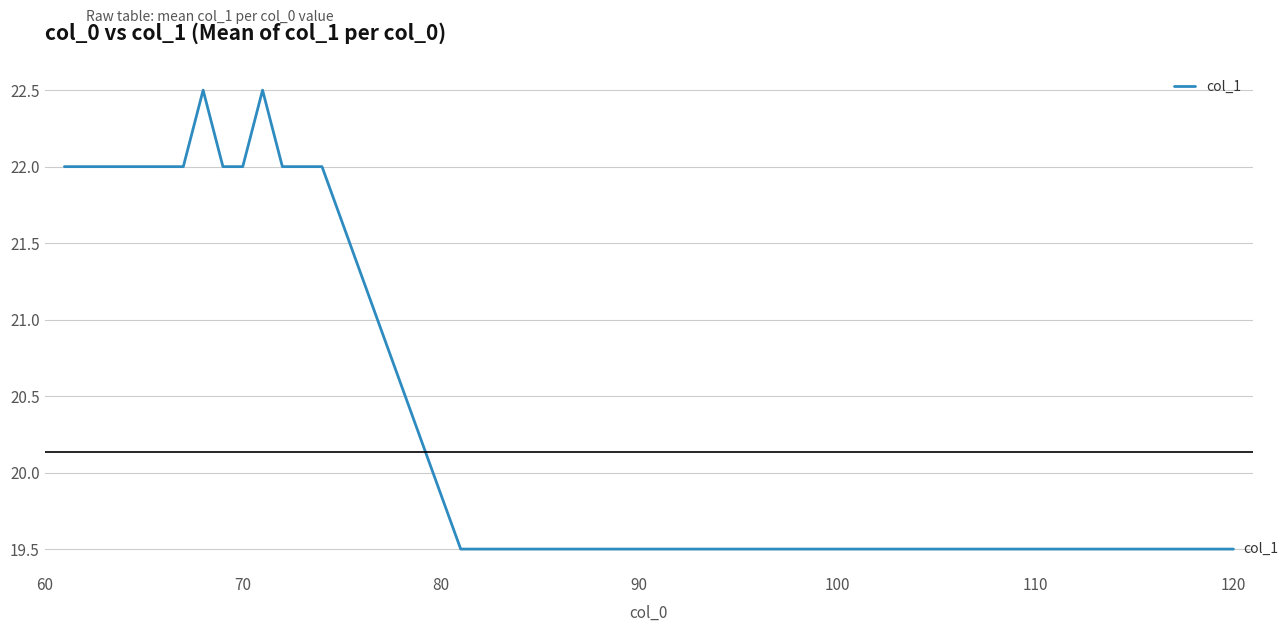

What is the maximum value shown in the chart?

22.5